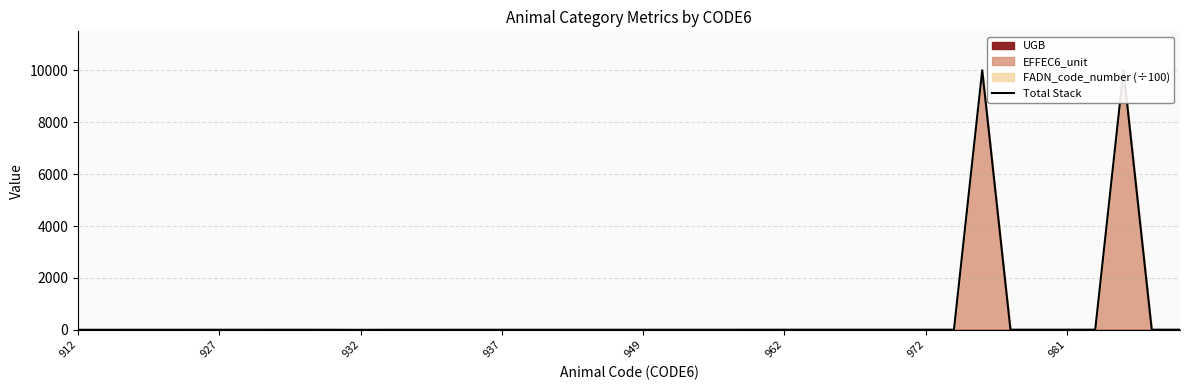

What is the label of the 27th point from the left?

26